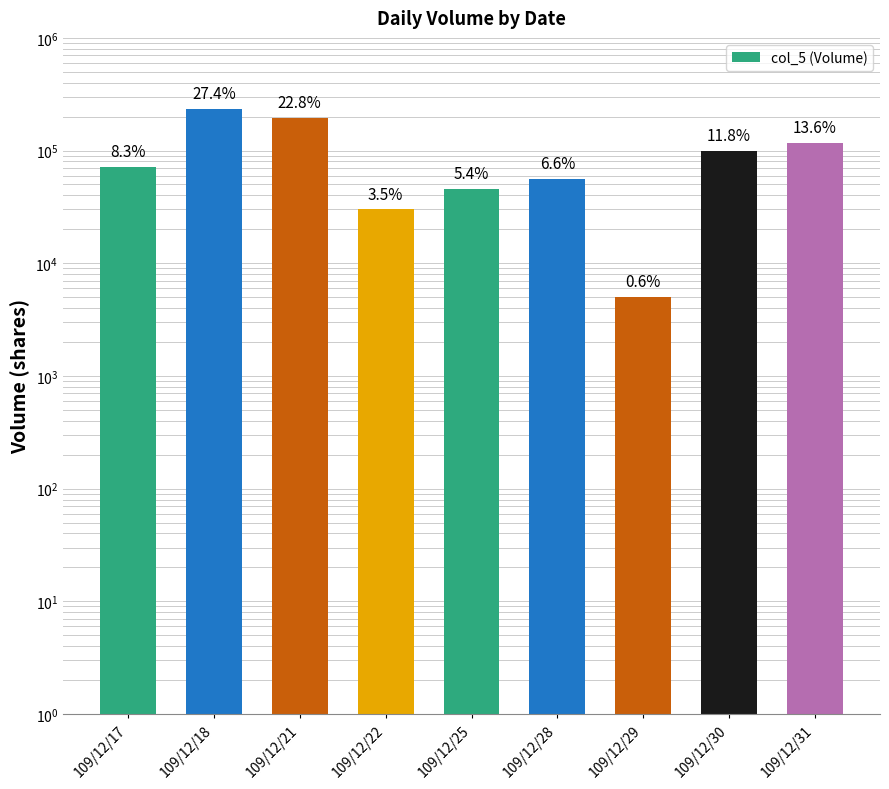

Reading right to left, transcribe all the data shown in this chart.

116000	100000	5000	56000	46000	30000	194000	233000	71000